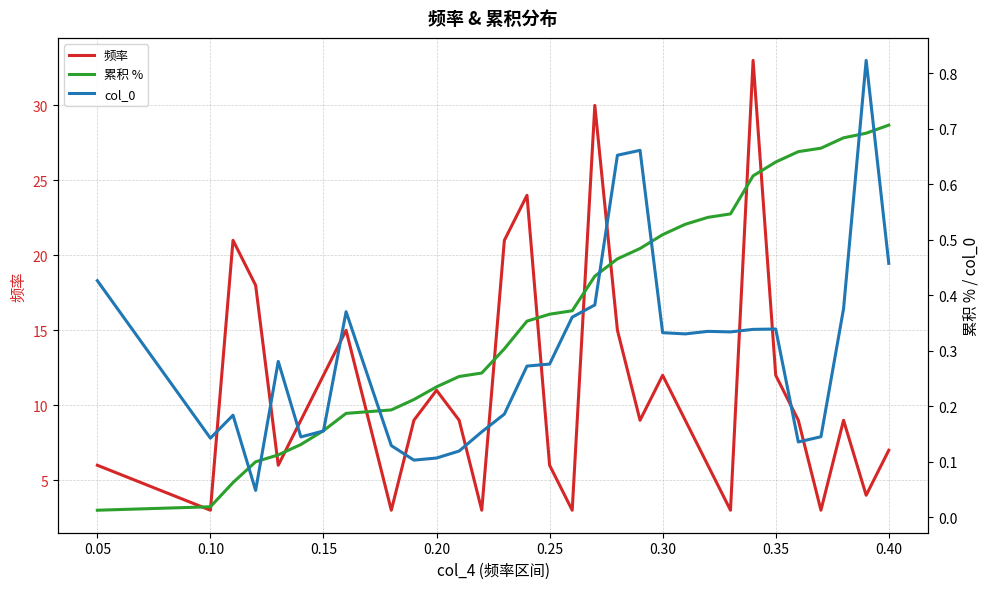

What is the maximum value for 频率?

33